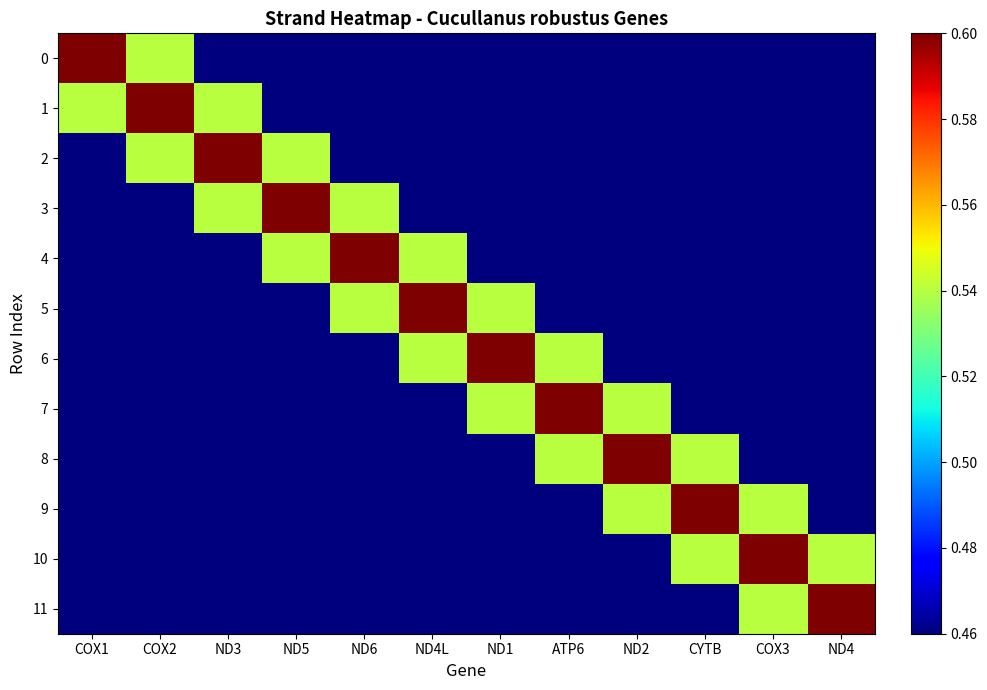

What is the total value across all series at ND6?

6.2